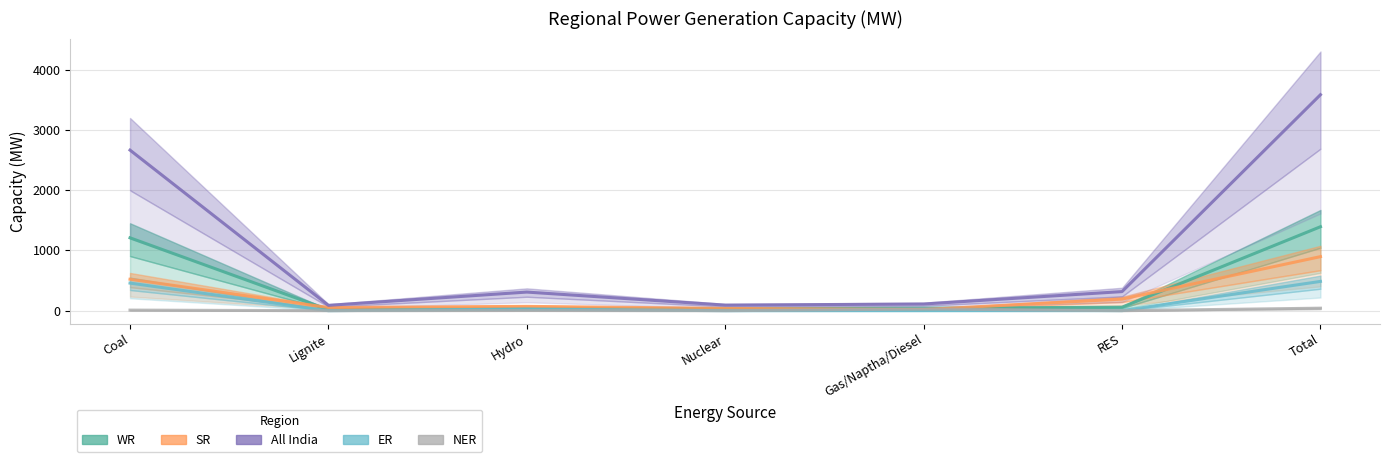

What are all the series names shown in the legend?

WR, SR, All India, ER, NER